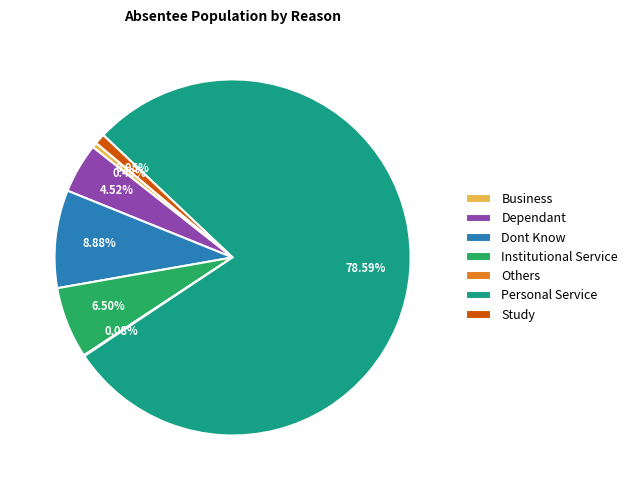

Is there a majority slice in this chart?

Yes